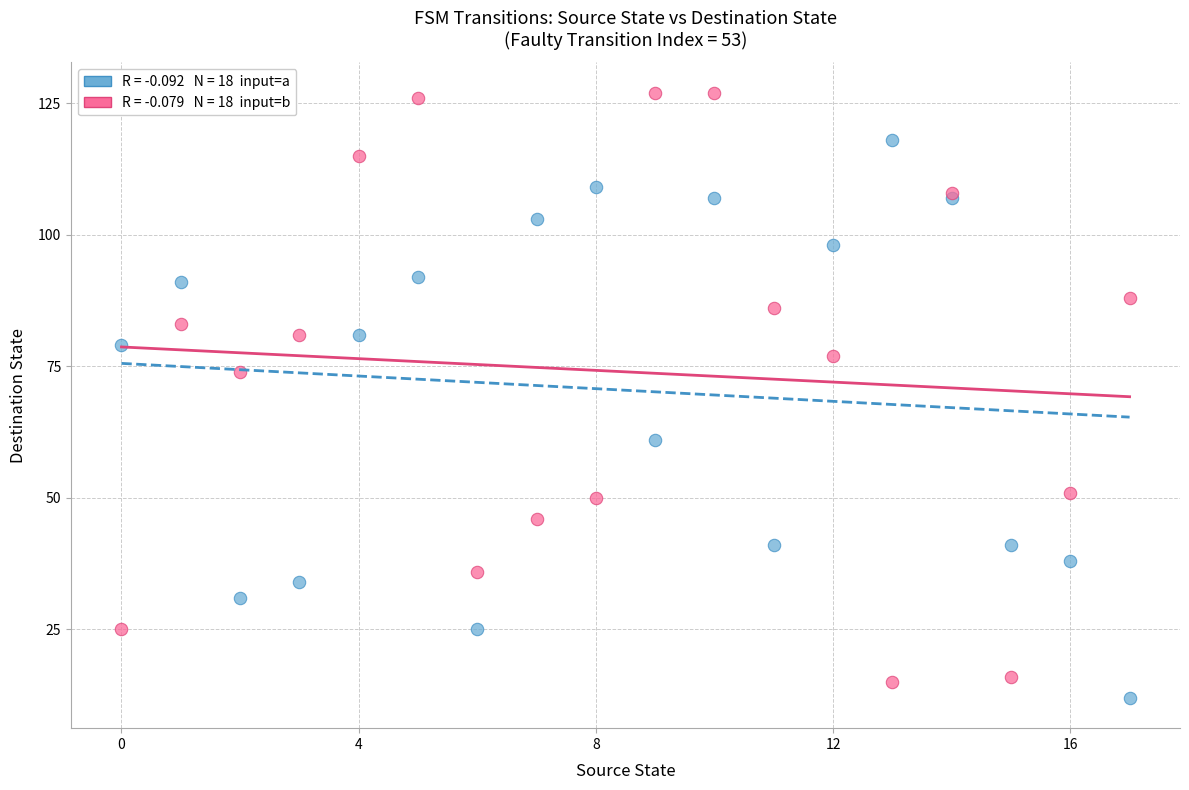

Across all series, what Y value is closest to 69?

74